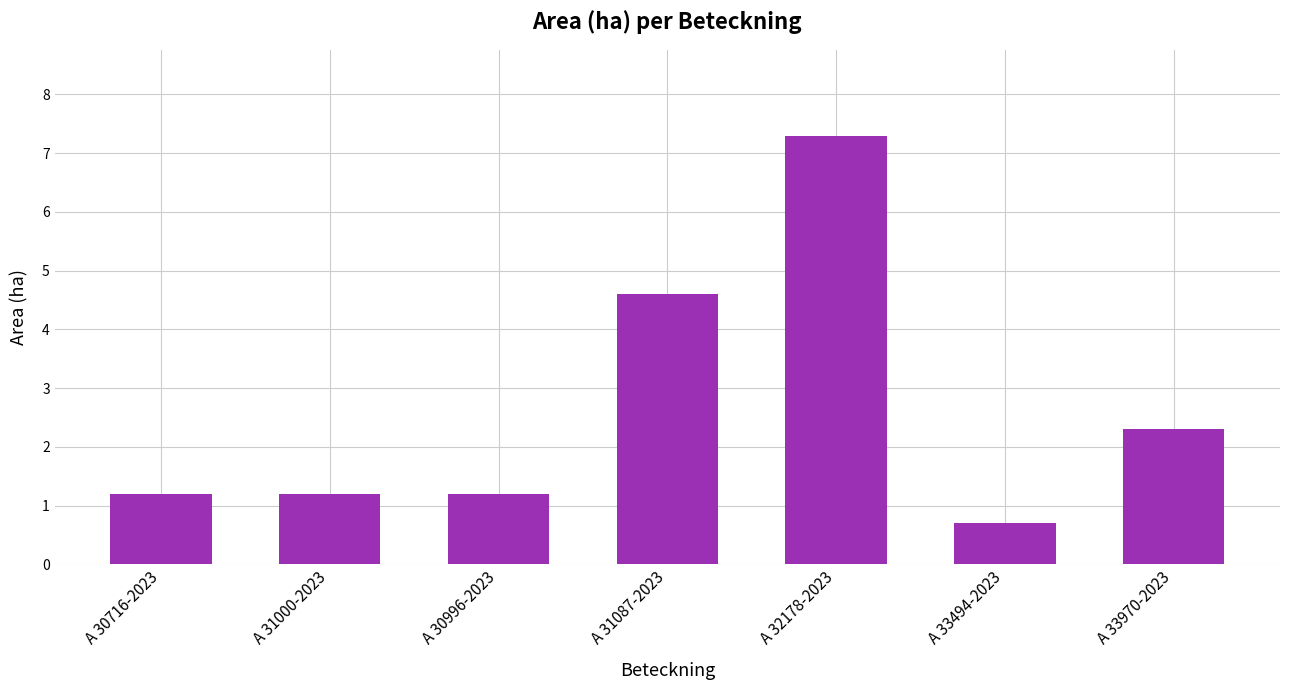

Where does the data first go above 1?

A 30716-2023